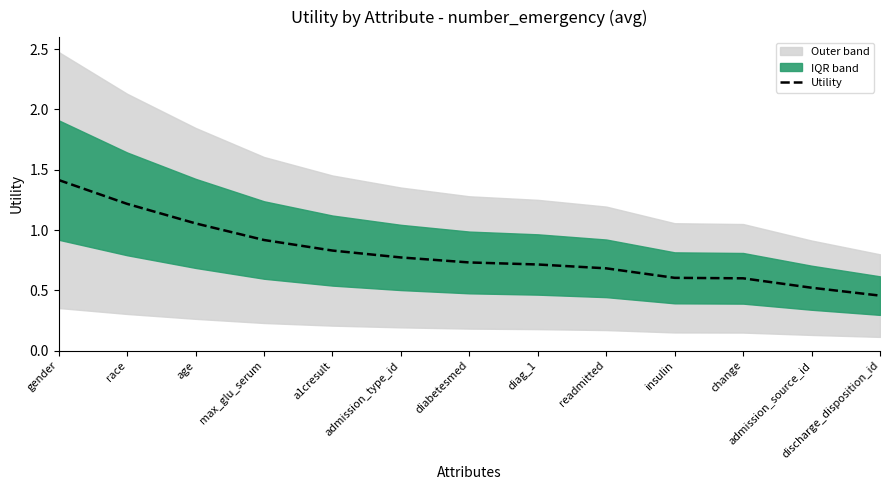

Reading left to right, list all the values displayed in this chart.

gender=1.4	race=1.2	age=1.1	max_glu_serum=0.9	a1cresult=0.8	admission_type_id=0.8	diabetesmed=0.7	diag_1=0.7	readmitted=0.7	insulin=0.6	change=0.6	admission_source_id=0.5	discharge_disposition_id=0.5